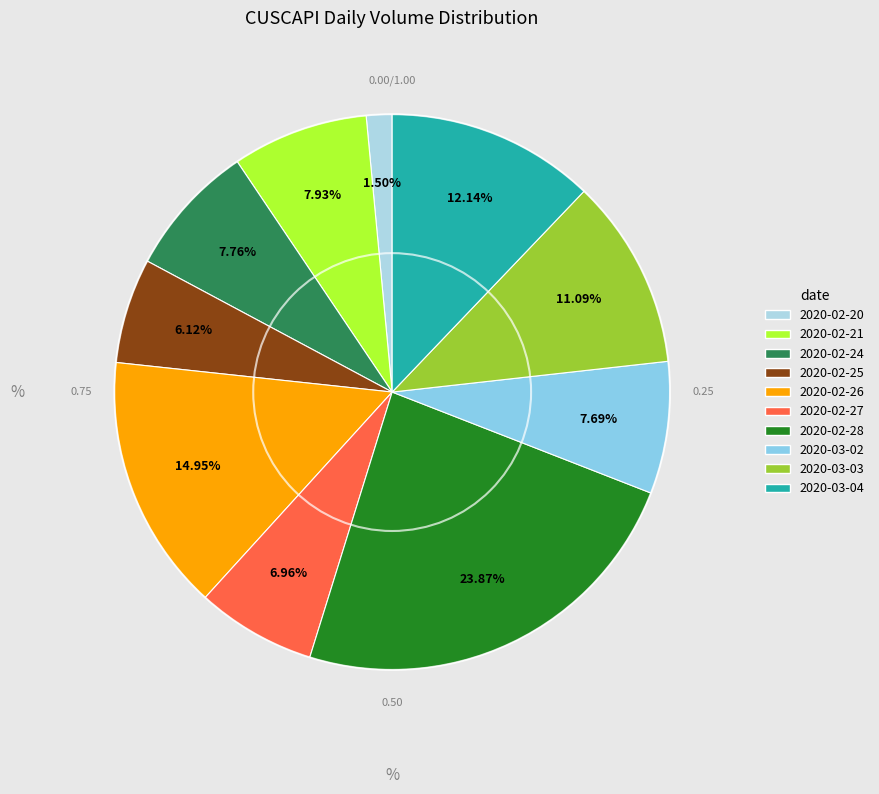

Is there any slice that represents more than half of the pie?

No